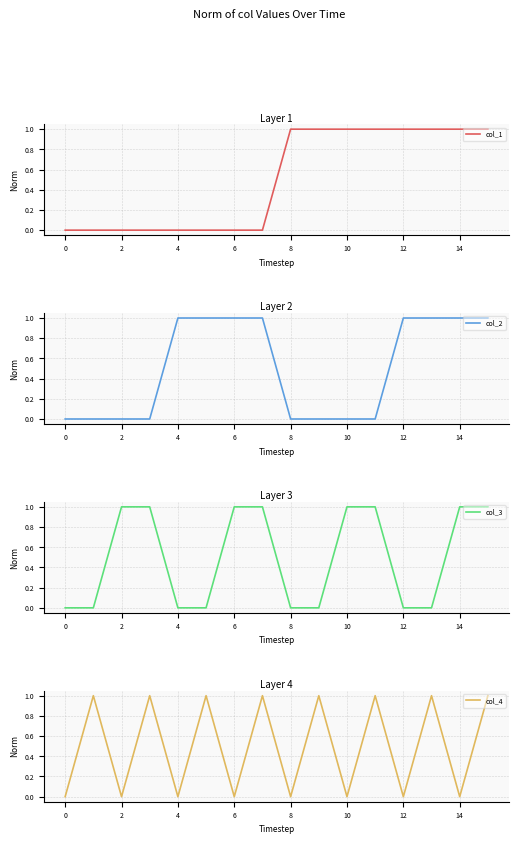

Rank the series by their maximum value, from highest to lowest.

col_1, col_2, col_3, col_4